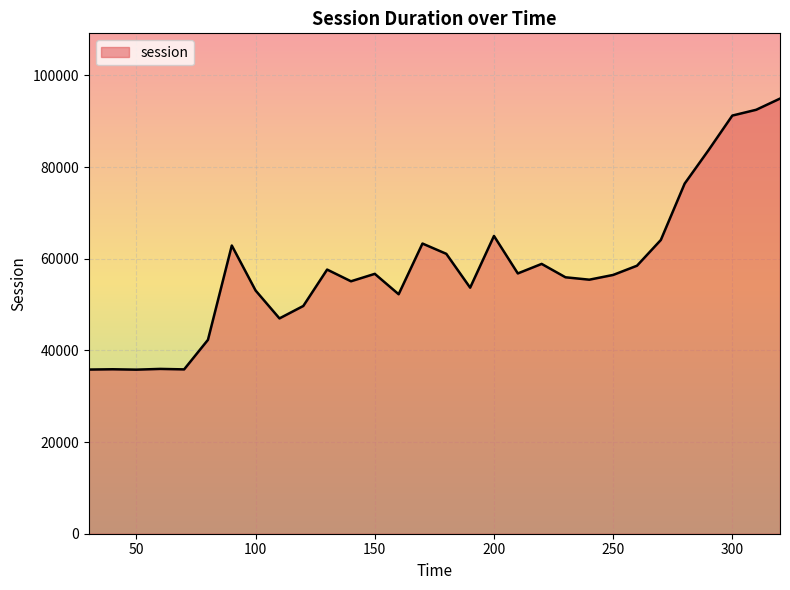

What is the minimum value shown in the chart?

35796.0